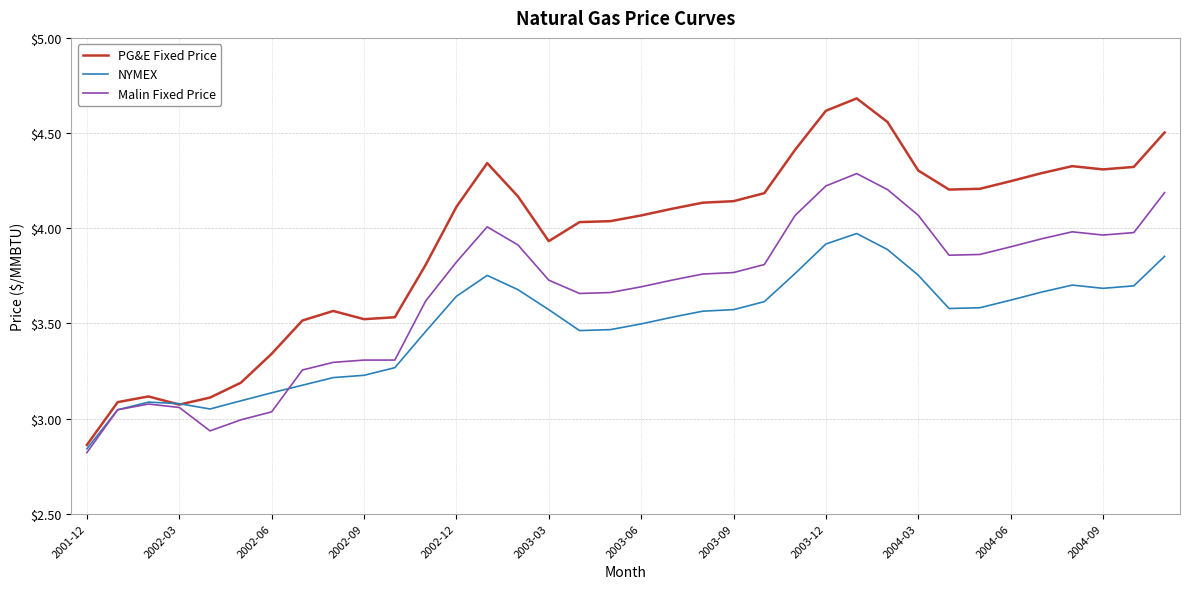

What is the greatest value displayed?

4.7